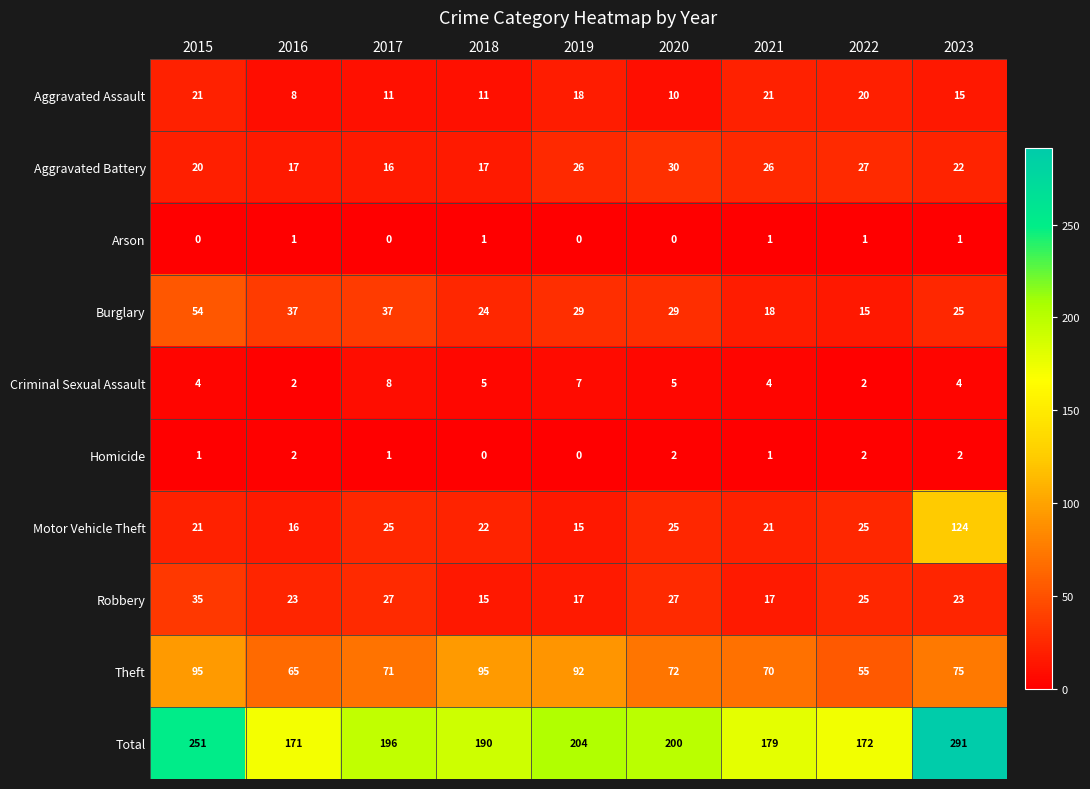

What is the highest value of the Robbery series?

35